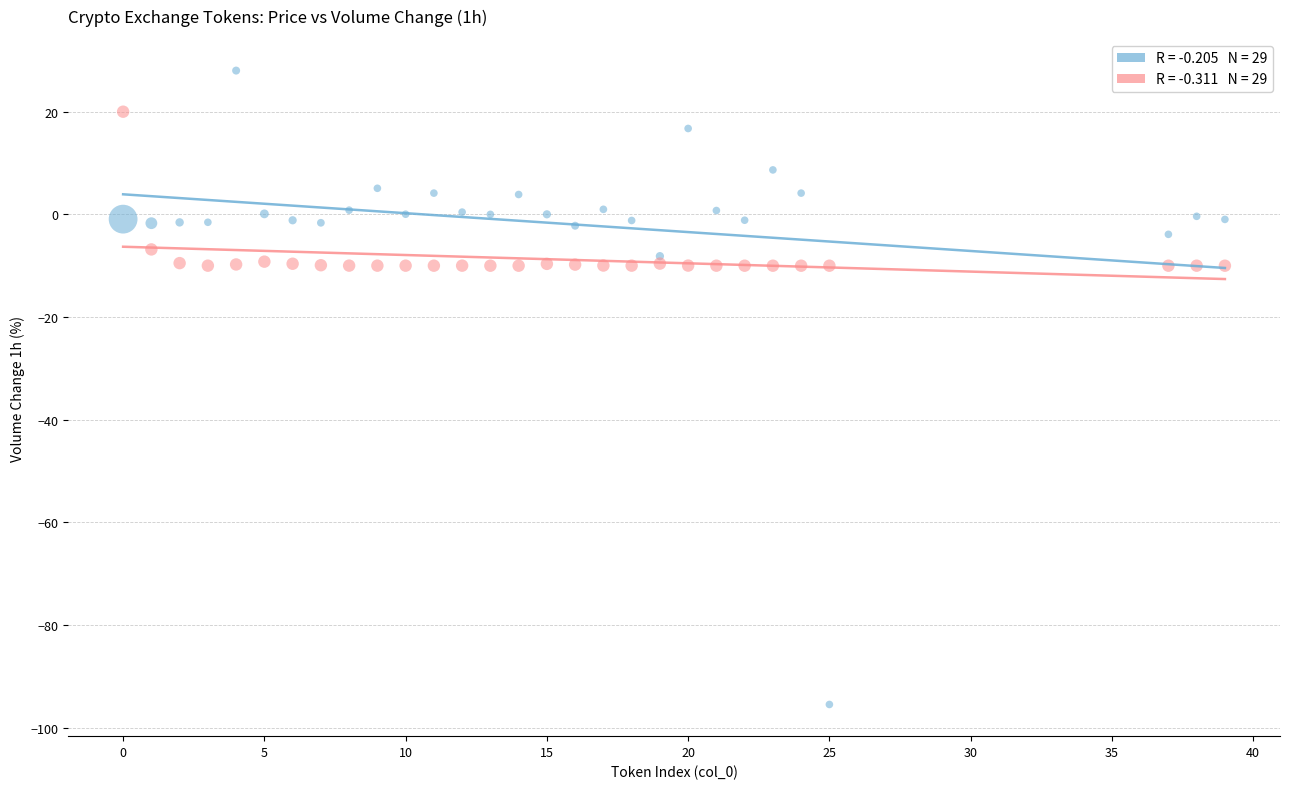

Across all data points, what is the range of Y values (max minus min)?

123.5